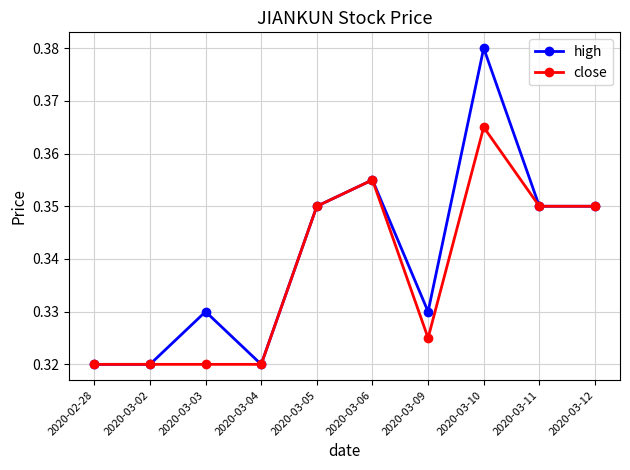

True or false: close has more than 1 interior local peaks.

True